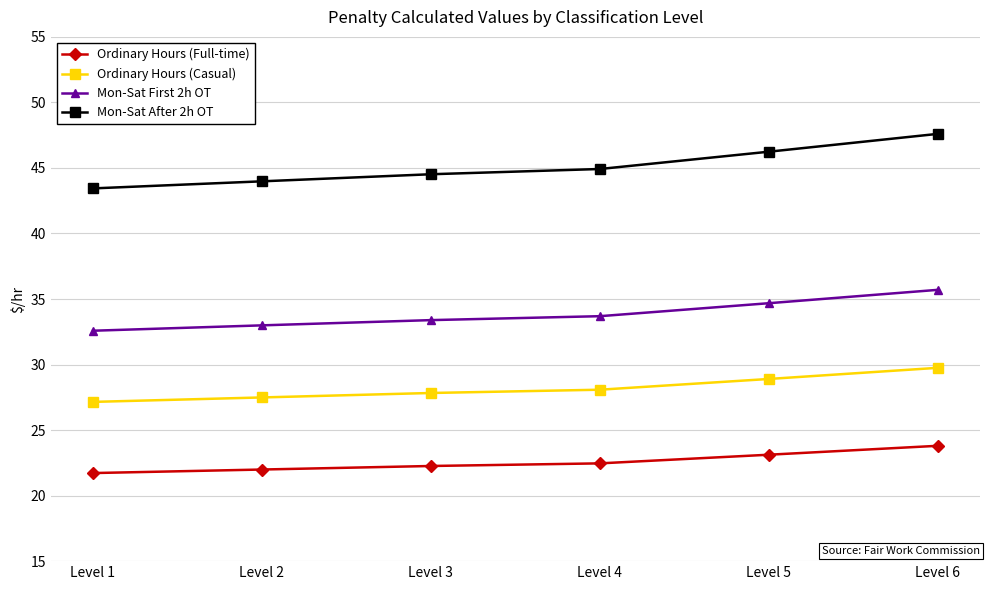

Which series has the largest range (max minus min)?

Mon-Sat After 2h OT